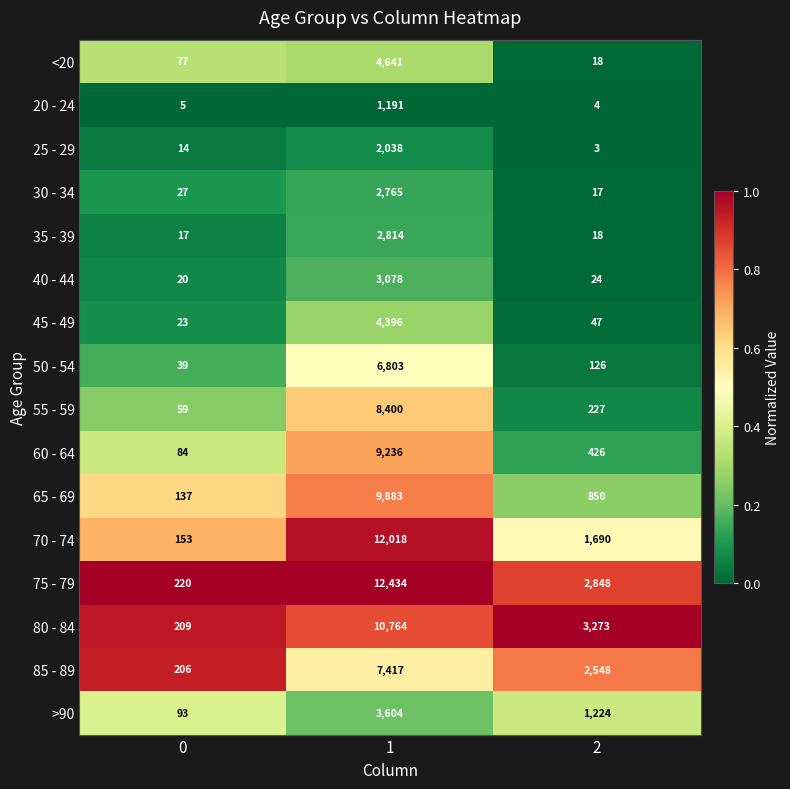

Rank the series by their maximum value, from highest to lowest.

75 - 79, 70 - 74, 80 - 84, 65 - 69, 60 - 64, 55 - 59, 85 - 89, 50 - 54, <20, 45 - 49, >90, 40 - 44, 35 - 39, 30 - 34, 25 - 29, 20 - 24